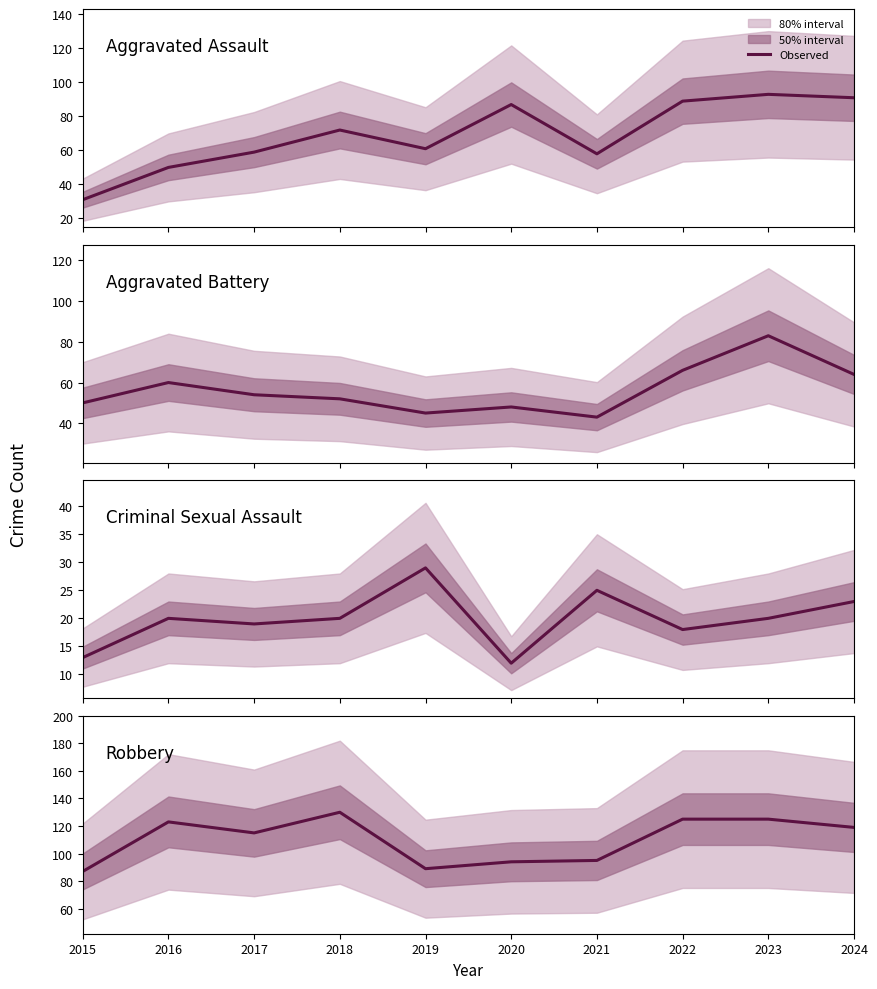

Between 2018 and 2024, which series saw the biggest shift?

Aggravated Assault